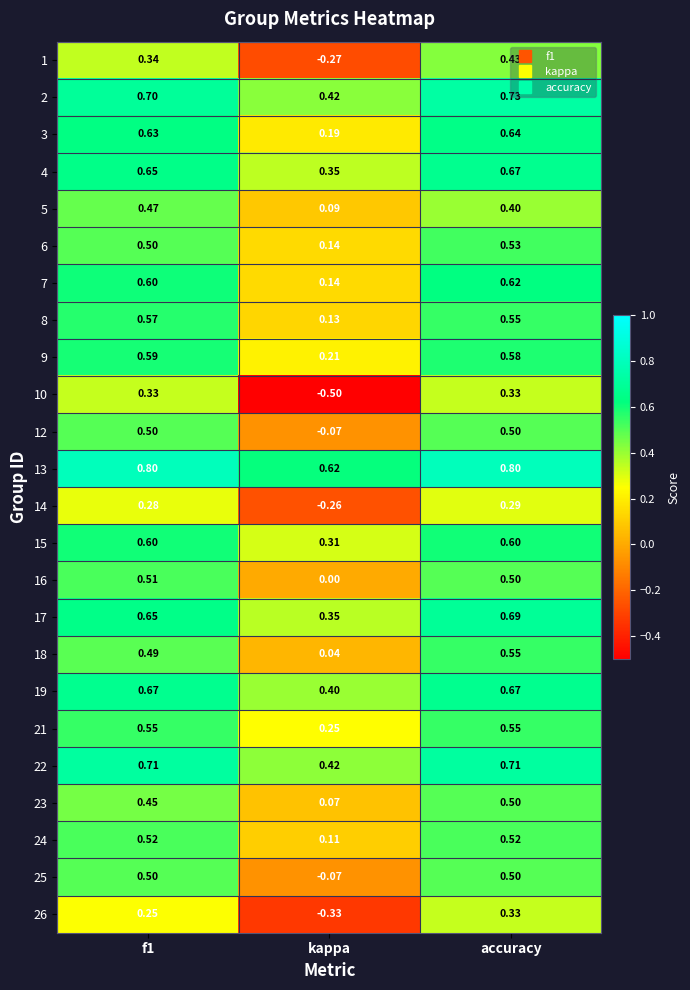

Between f1 and accuracy, which series saw the biggest shift?

1